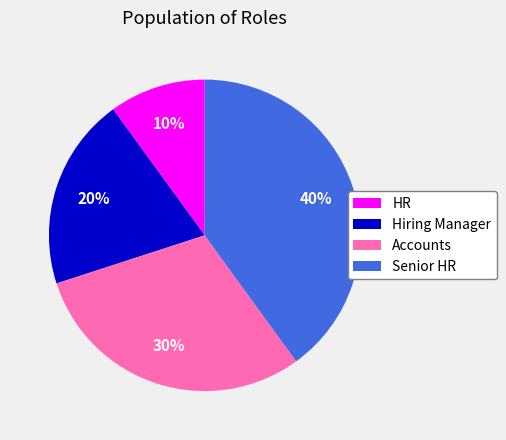

Do Hiring Manager and Senior HR together represent more than half of the pie?

Yes